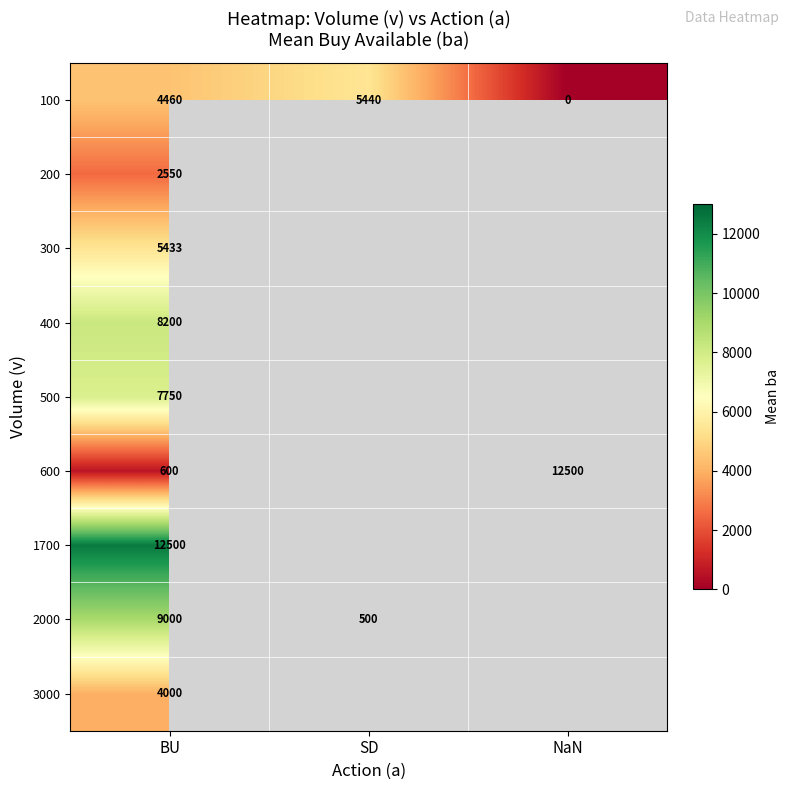

At which label does 100 reach its peak?

SD